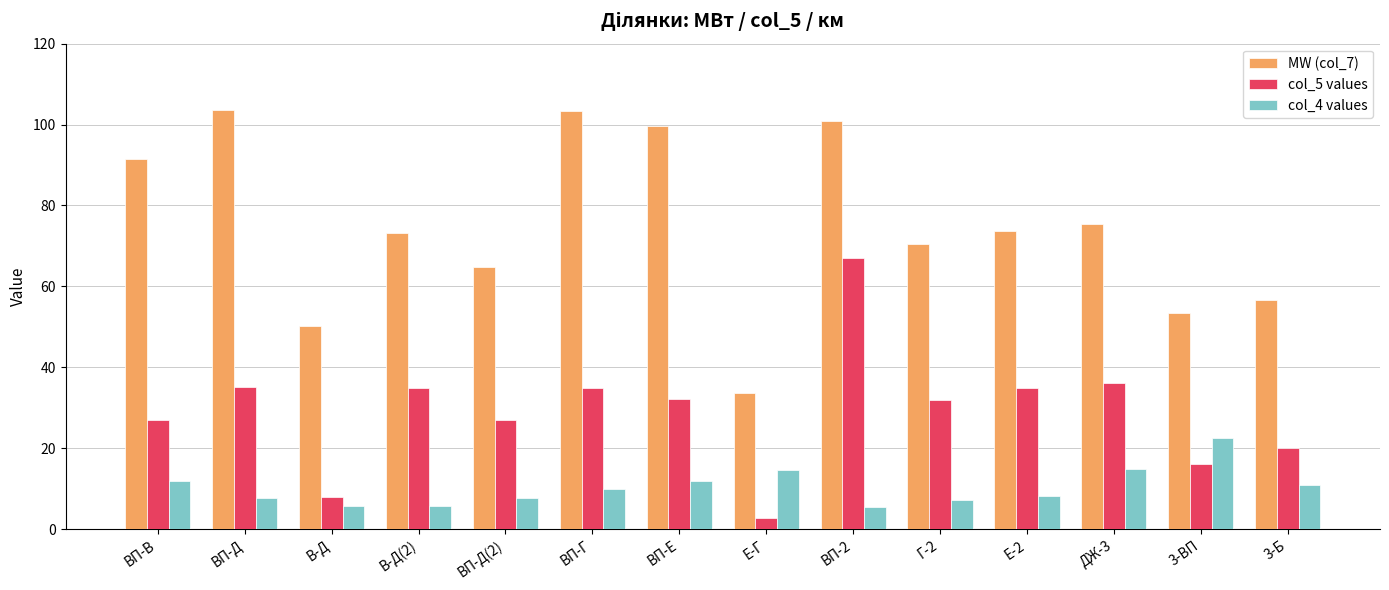

How many series are shown in this chart?

3